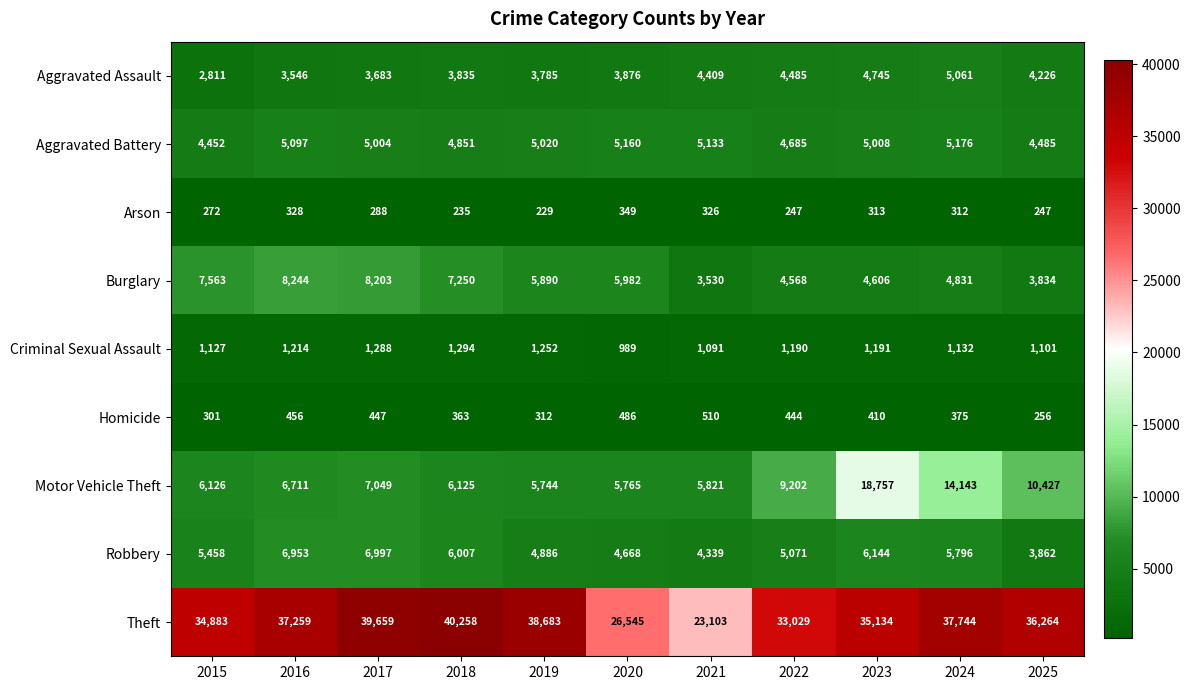

What is the average value of the Theft series?

34778